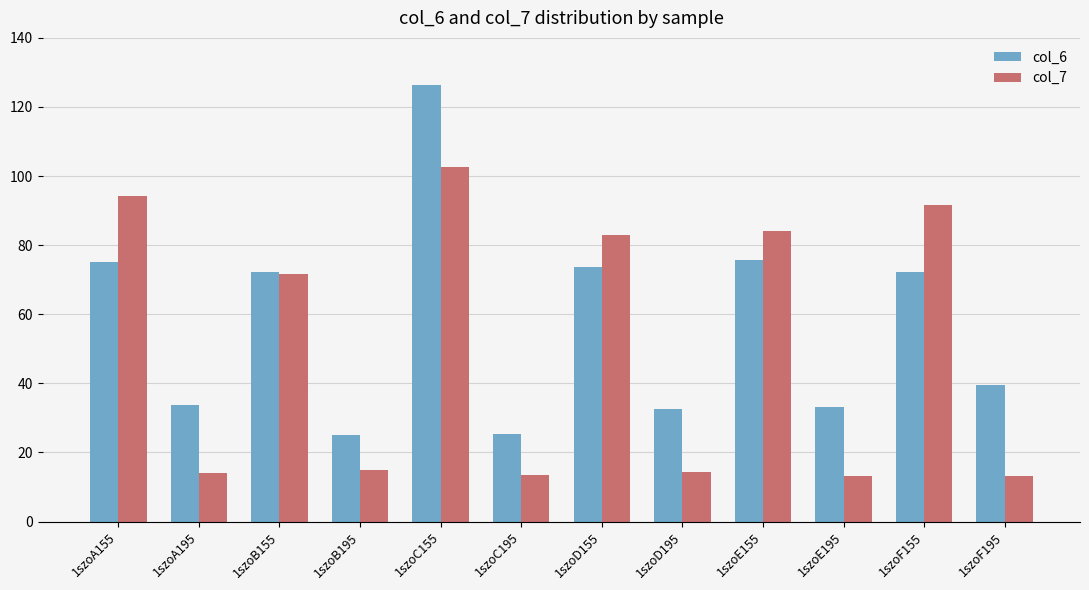

What is the difference between the second highest and minimum values in the col_6 series?

50.5